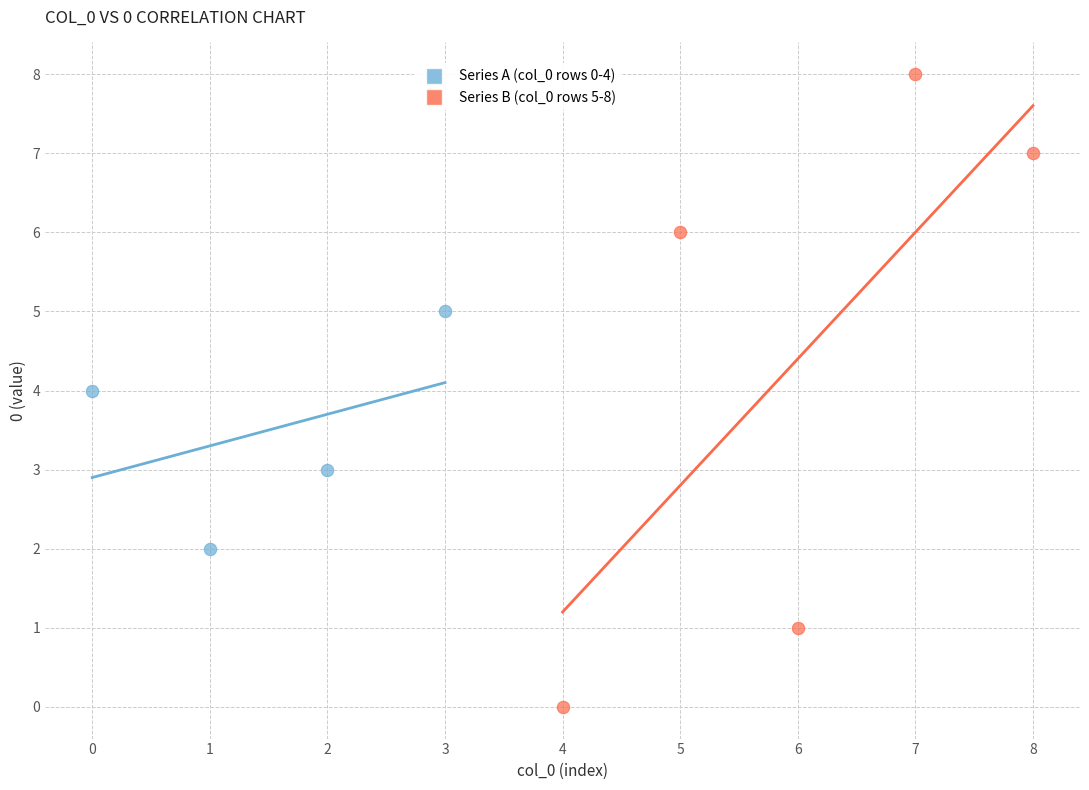

Which series reaches the minimum Y coordinate?

Series B (col_0 rows 5-8)